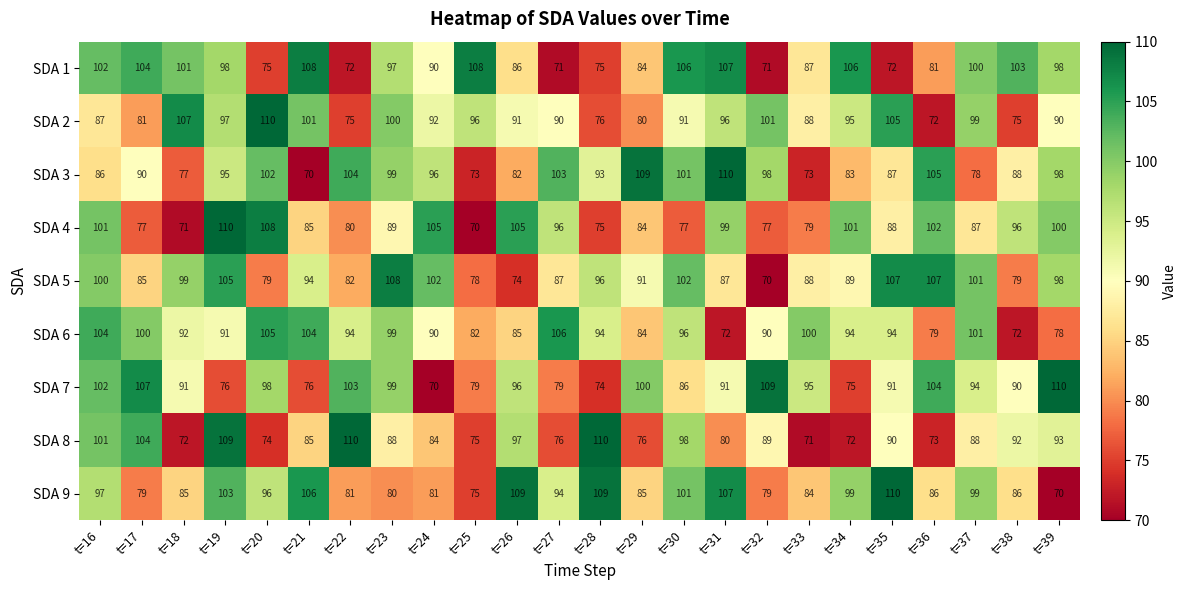

At t=32, list the series in order from smallest to largest.

SDA 5, SDA 1, SDA 4, SDA 9, SDA 8, SDA 6, SDA 3, SDA 2, SDA 7